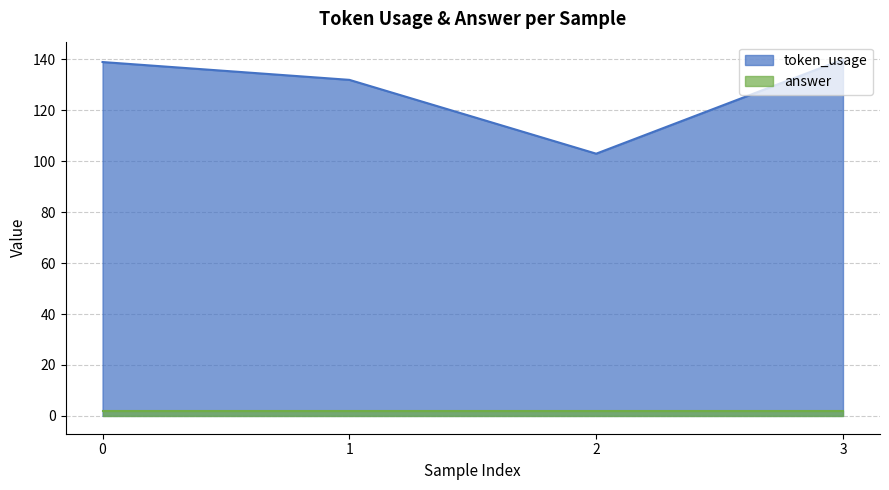

How many series are shown in this chart?

2